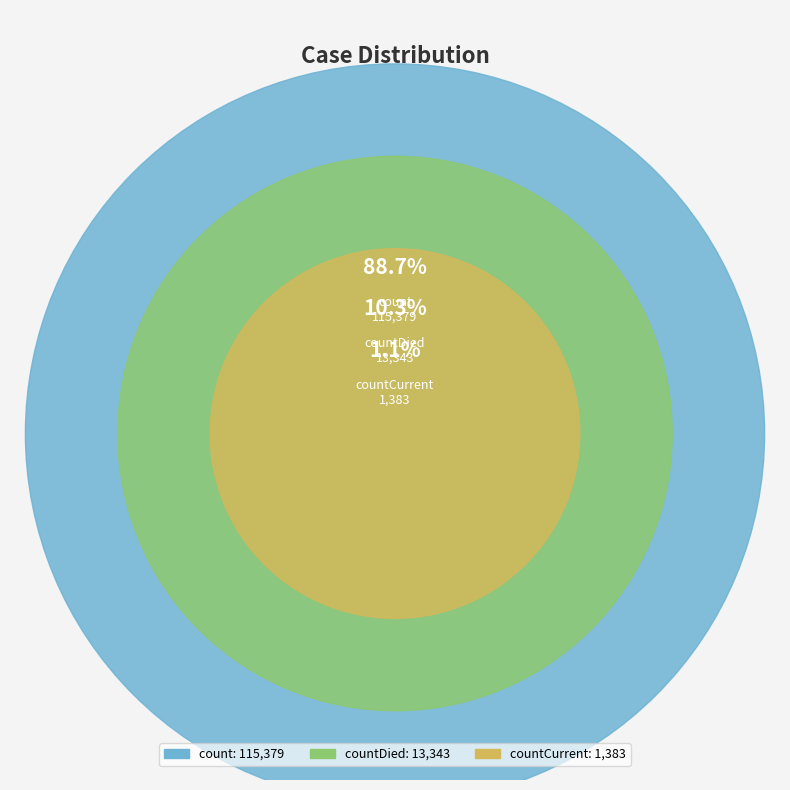

To the nearest percent, what percentage of the pie is count?

89%